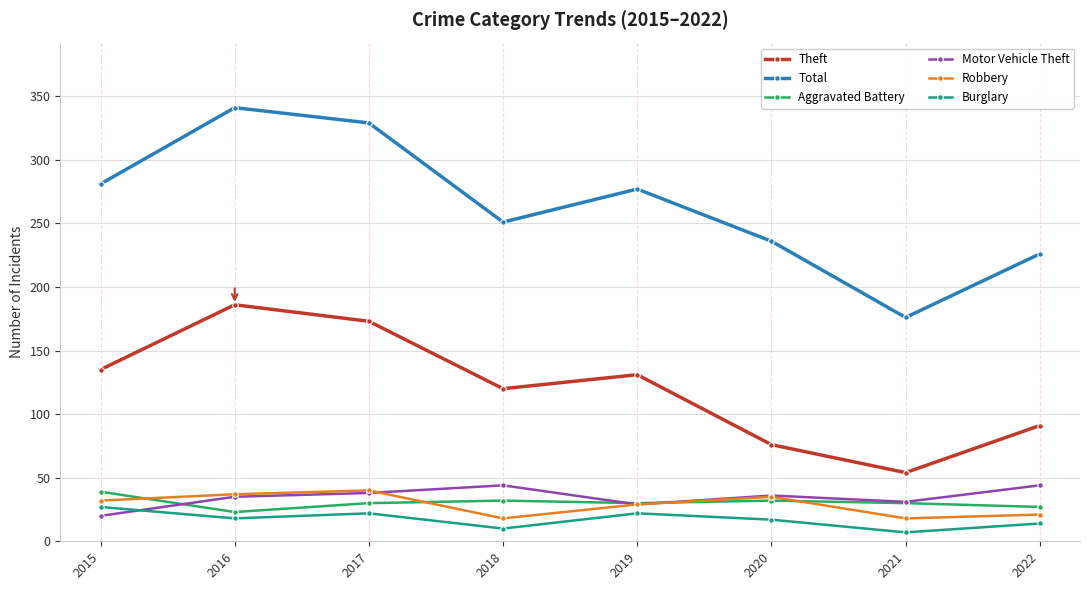

How many values in the Robbery series are below 32?

4